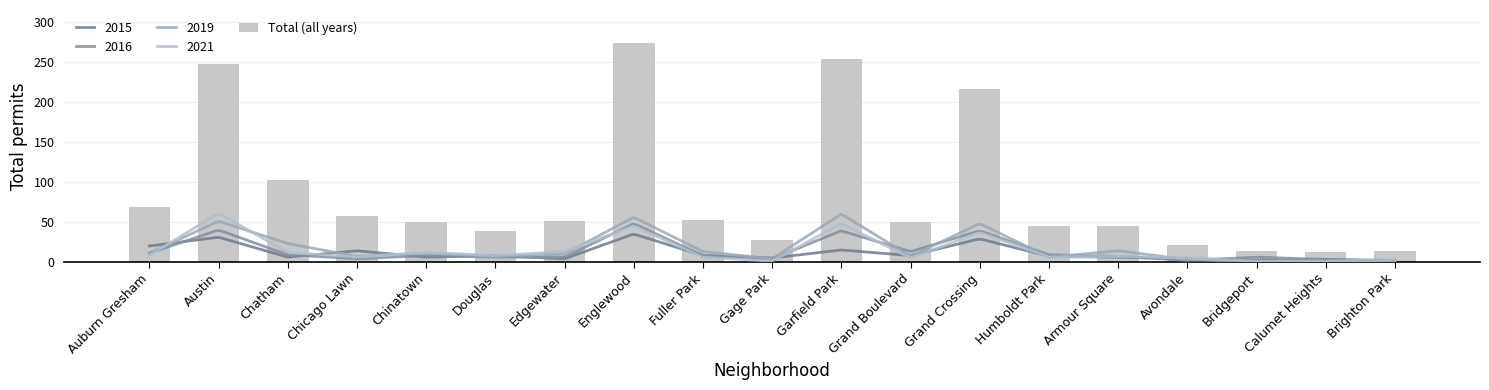

The value at Englewood is 357. True or false?

False